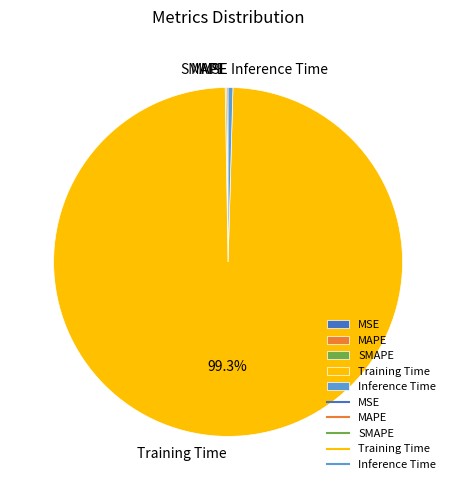

Which slice is the largest?

Training Time